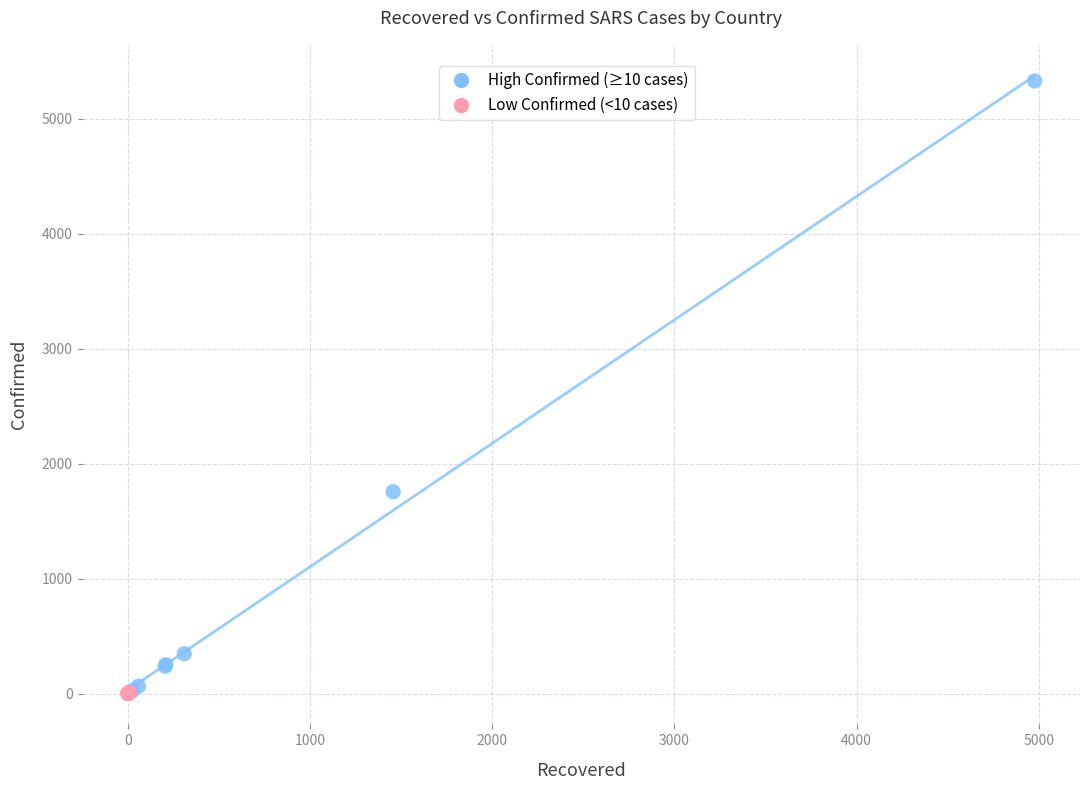

Which series has the largest Y range (max minus min)?

High Confirmed (≥10 cases)